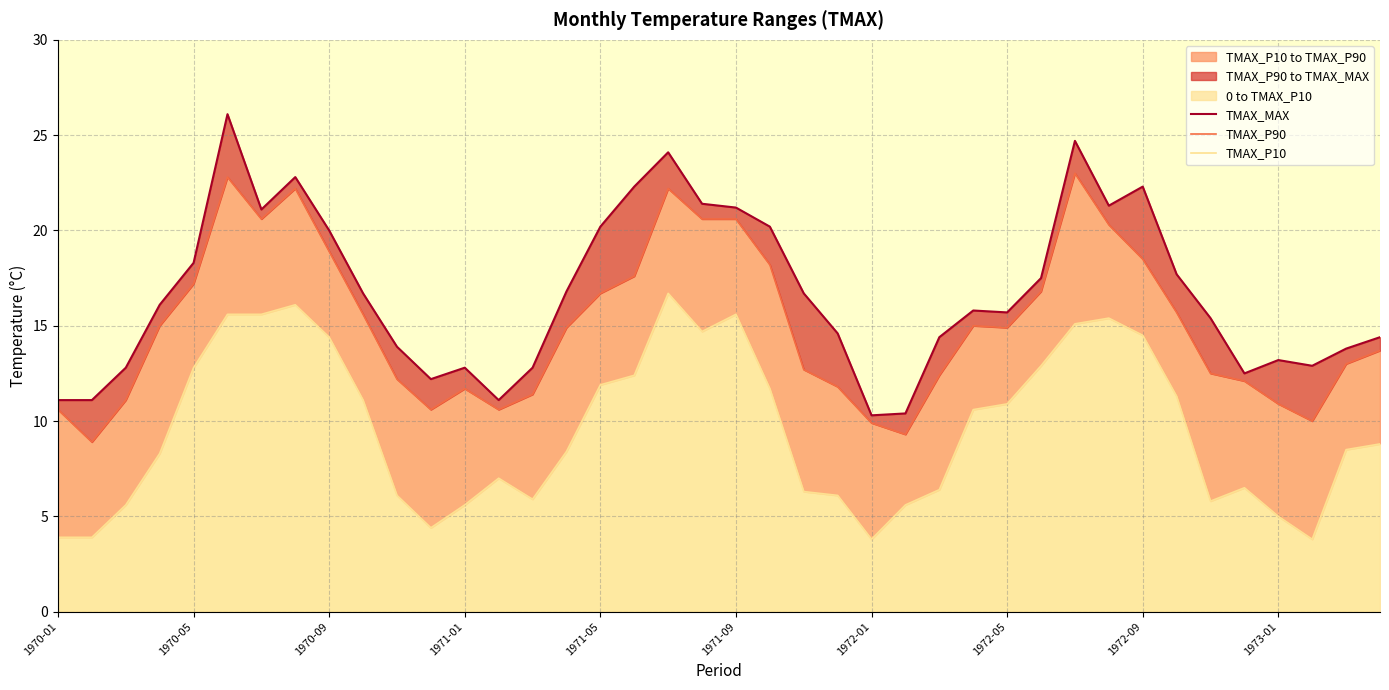

What is the average value of the TMAX_P90 series?

15.1